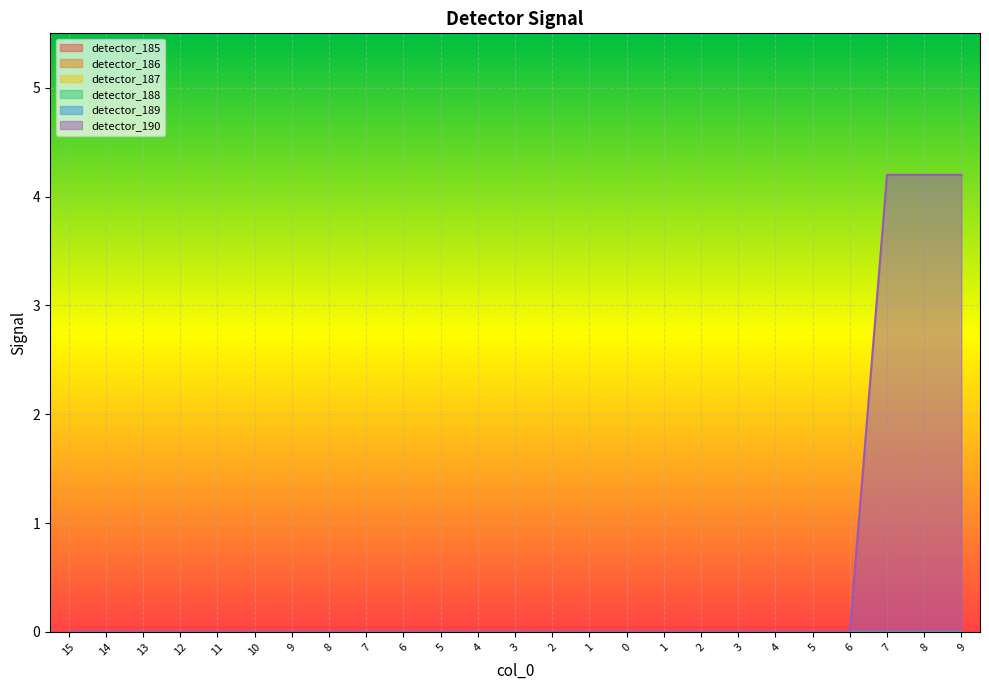

Which series has the largest total across all categories?

detector_190